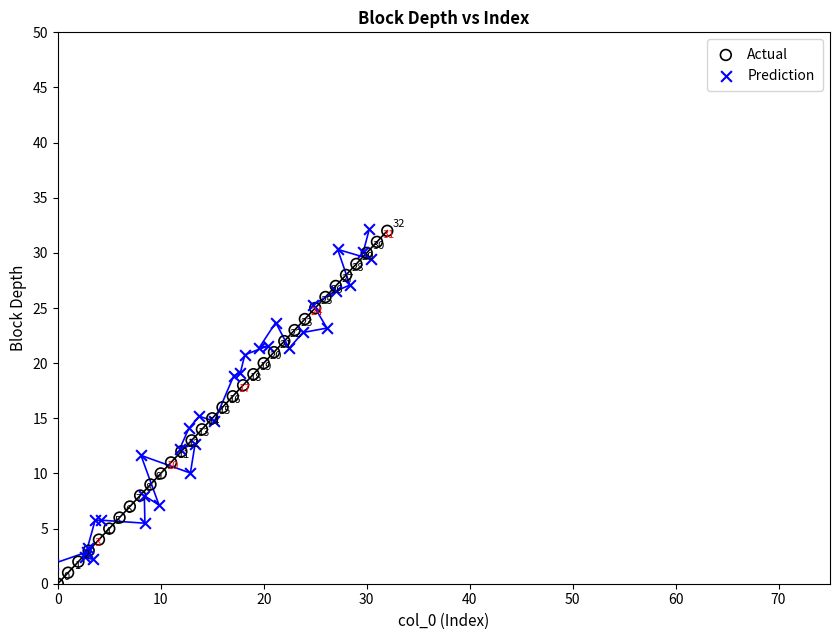

Which series reaches the minimum Y coordinate?

Actual